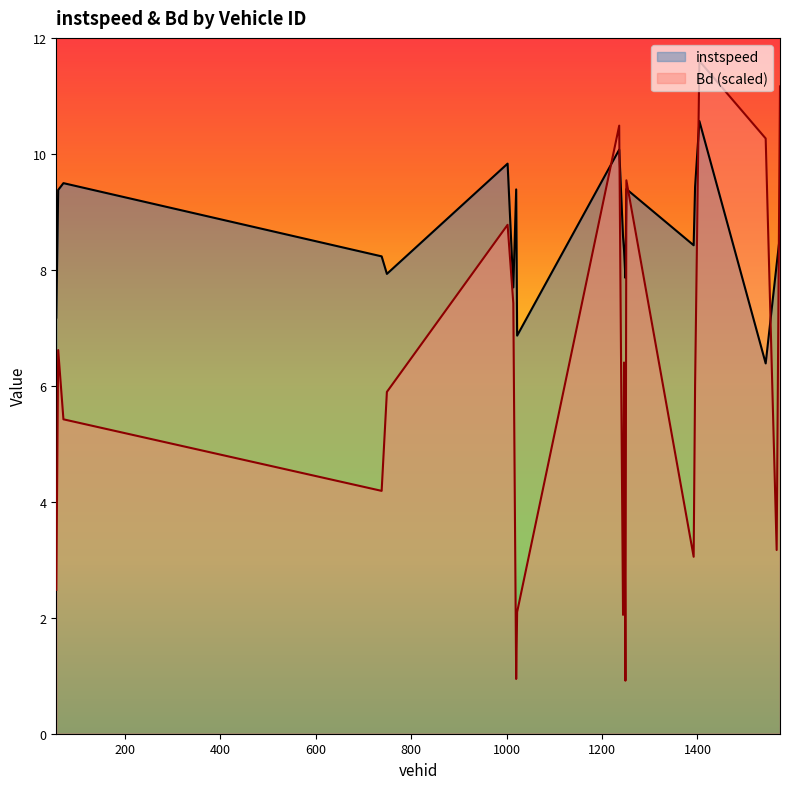

Does the chart have visible grid lines?

No